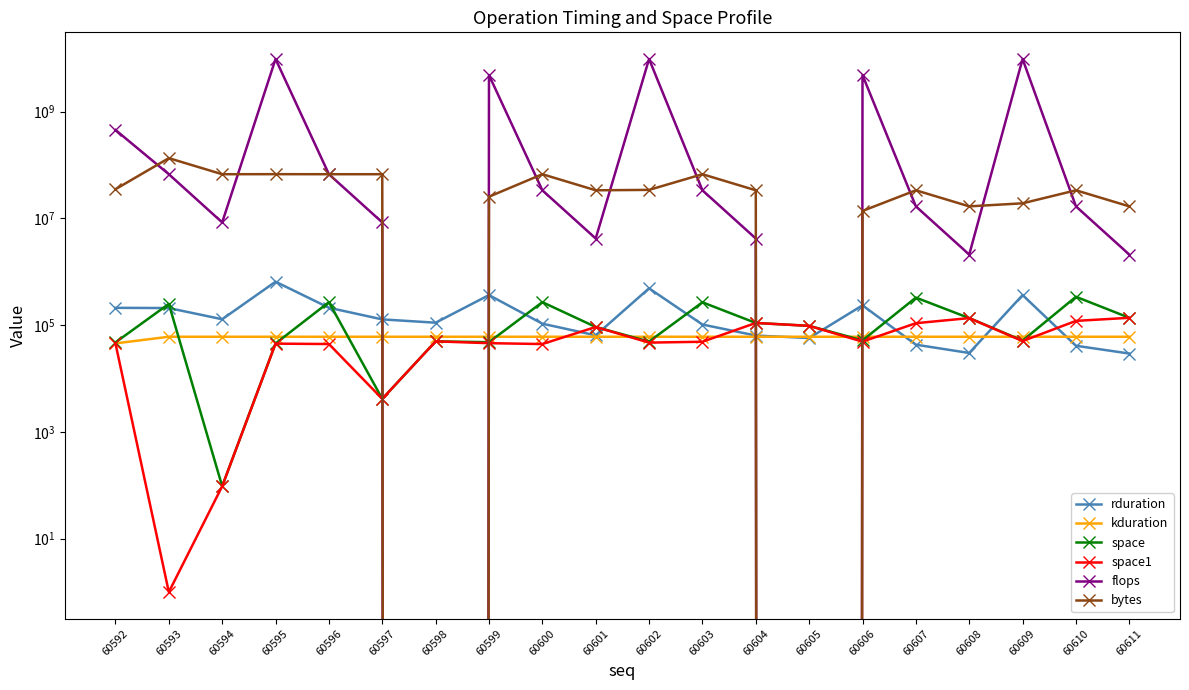

What is the sum of the space1 values at 60597 and 60610?

124288